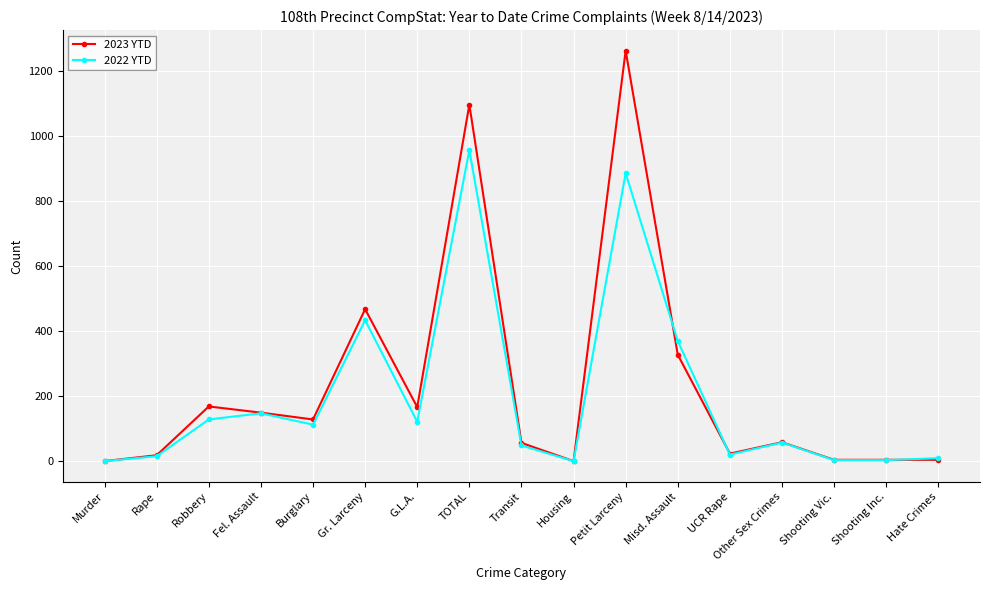

Which series has the widest spread of values?

2023 YTD